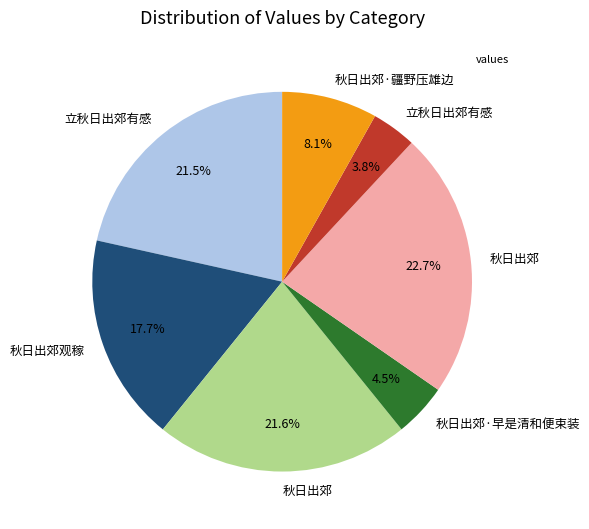

Is there any slice that represents more than half of the pie?

No